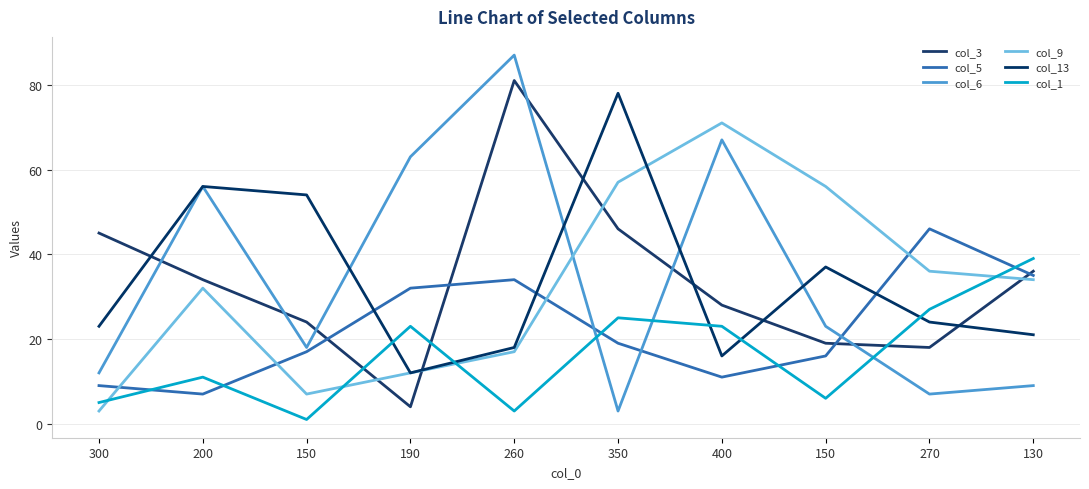

Is this an area chart (filled region under the line)?

No